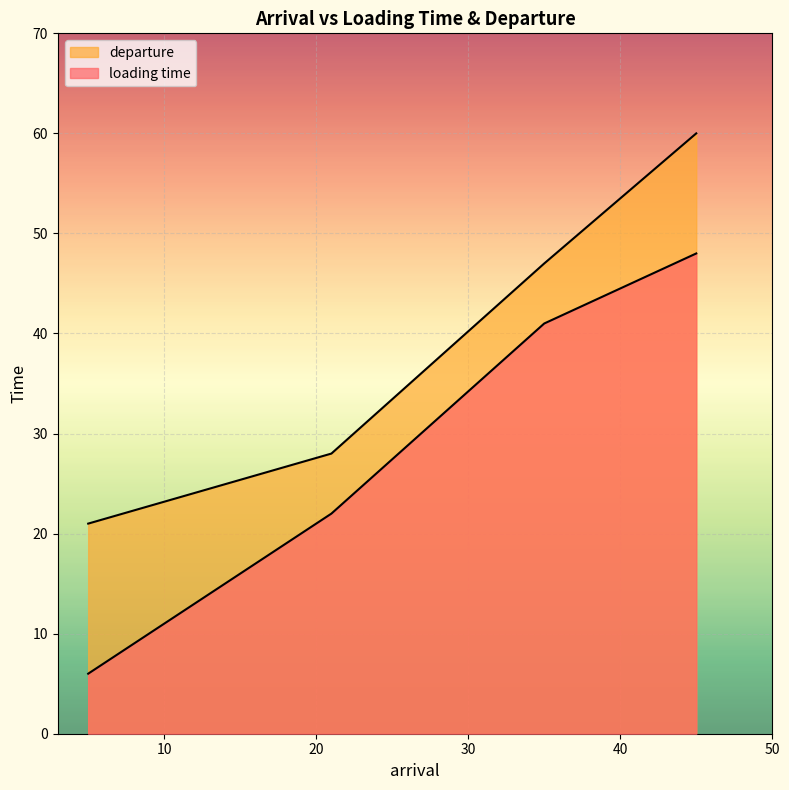

Which series has the widest spread of values?

loading time